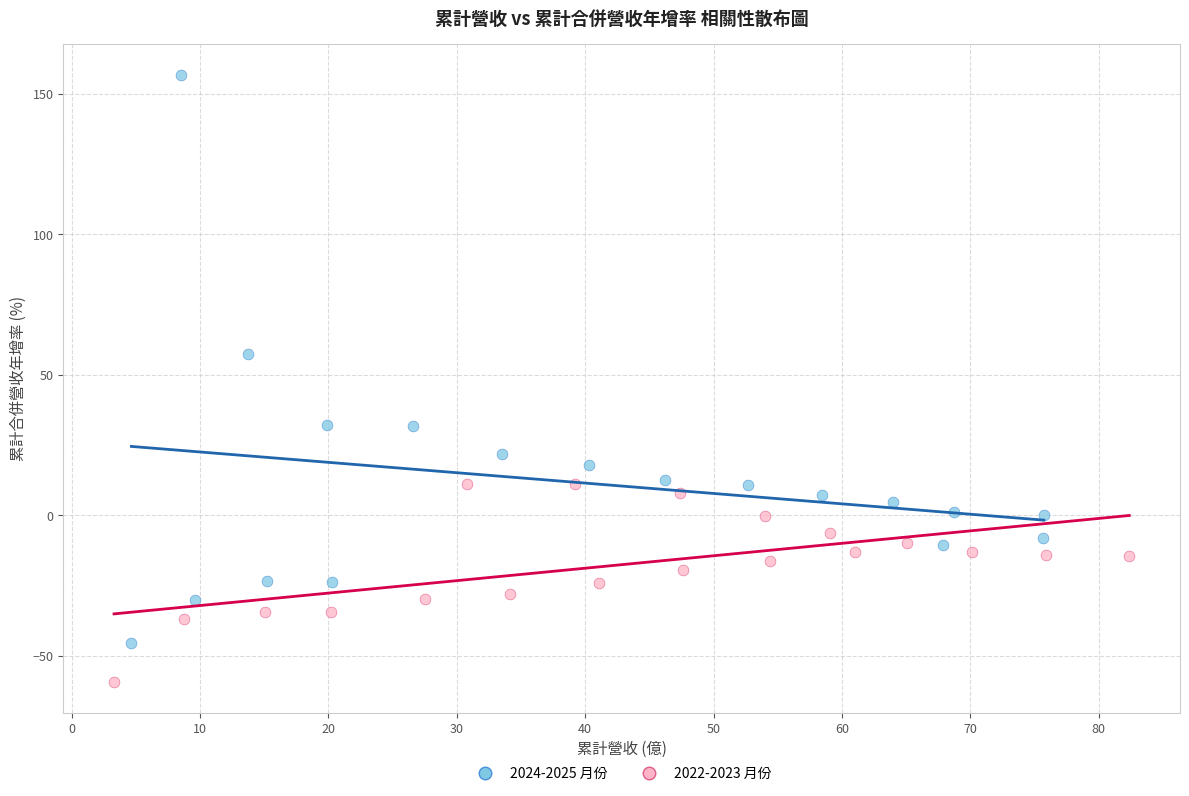

Which series contains the highest Y value?

2024-2025 月份